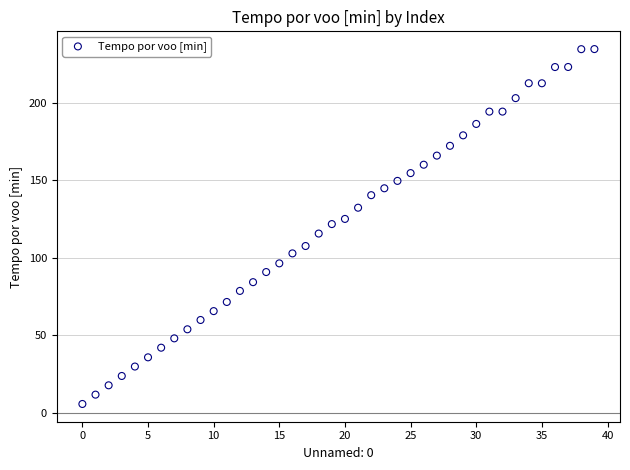

What is the range of Y values (max minus min)?

228.8